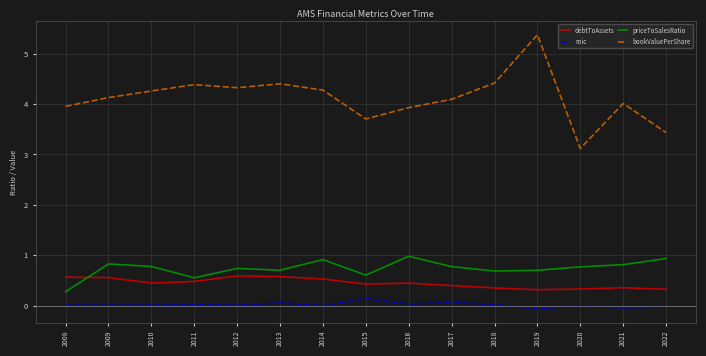

Which series has the widest spread of values?

bookValuePerShare